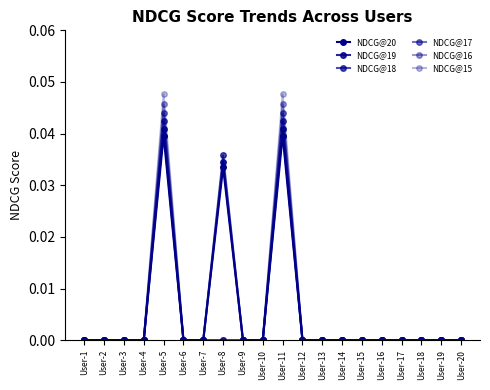

Does the chart have visible grid lines?

No